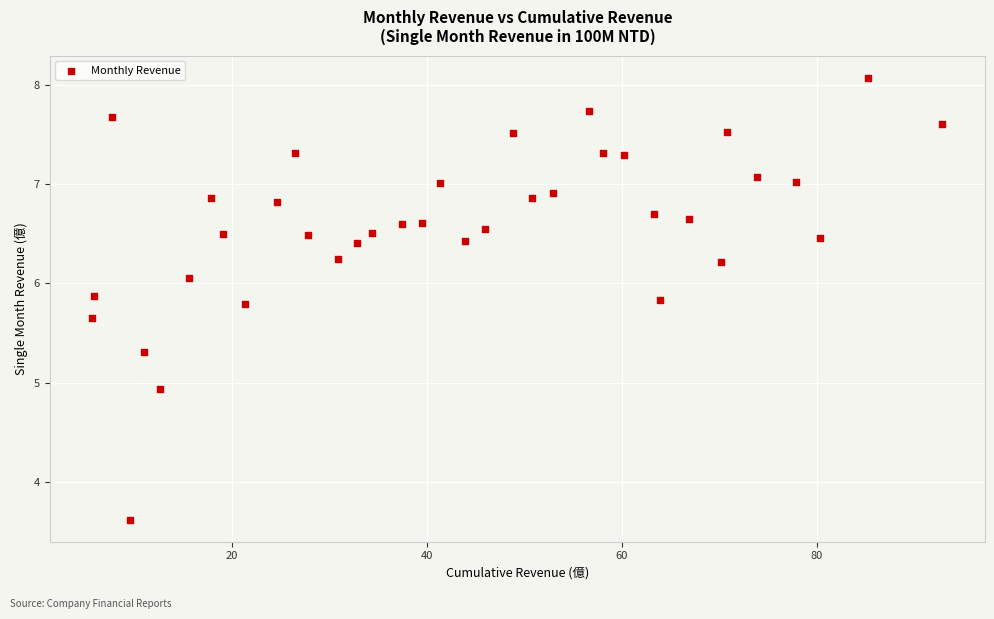

What Y value in the scatter plot is closest to 5?

4.9